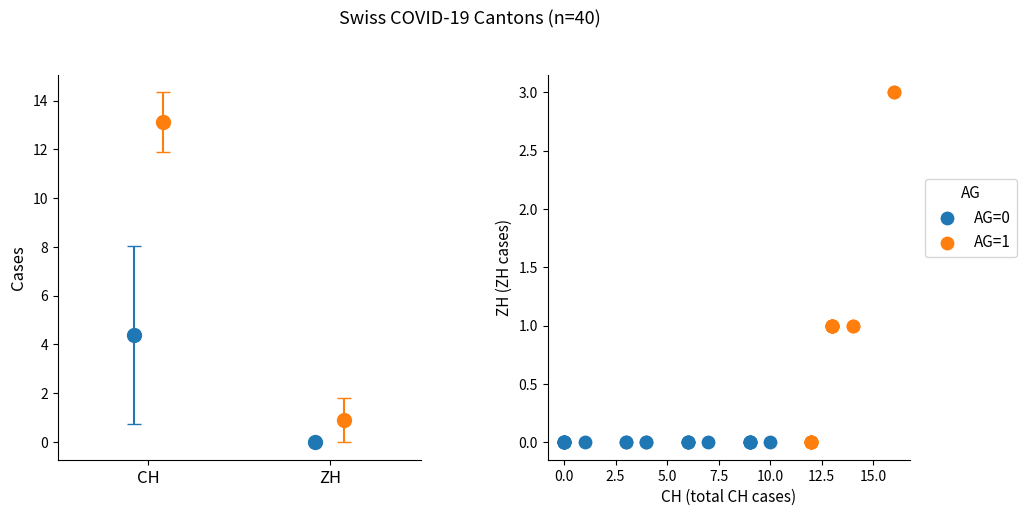

Which series reaches the maximum Y coordinate?

AG=1